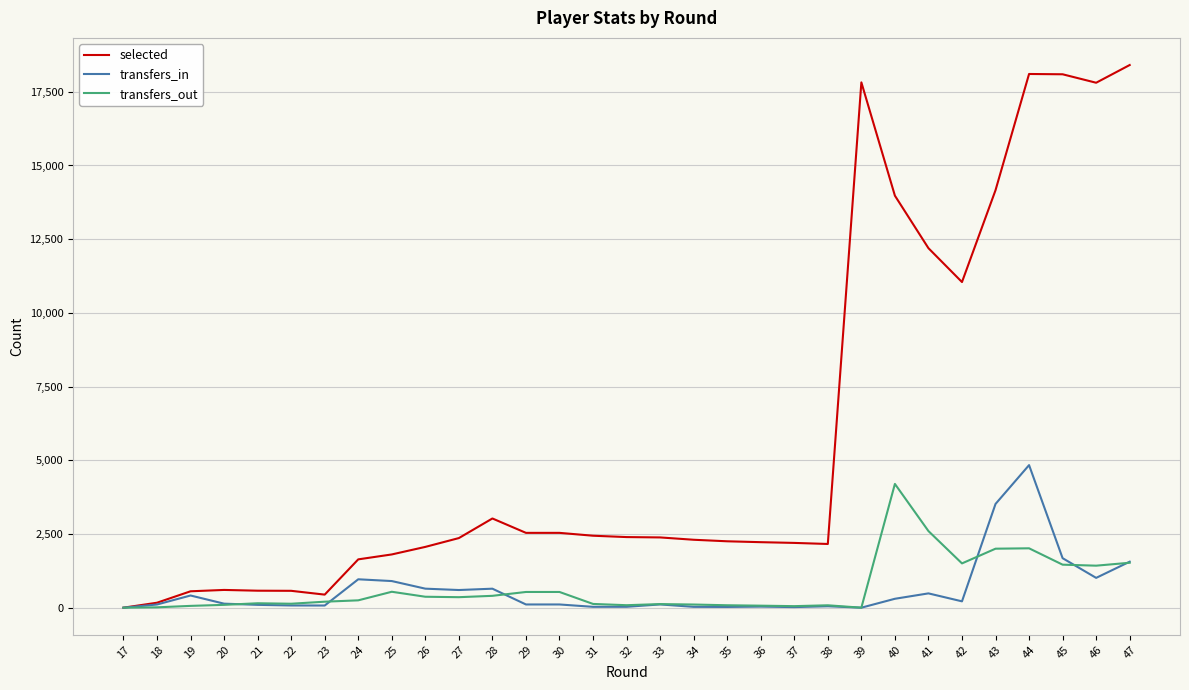

At which category is the sum across all series the highest?

44